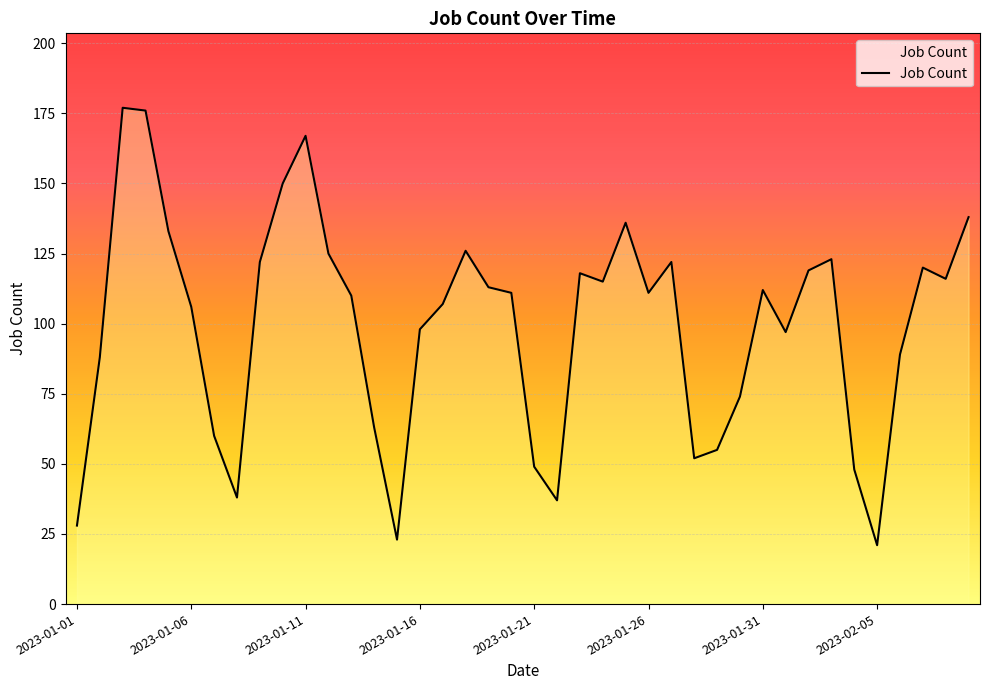

What is the maximum value shown in the chart?

177